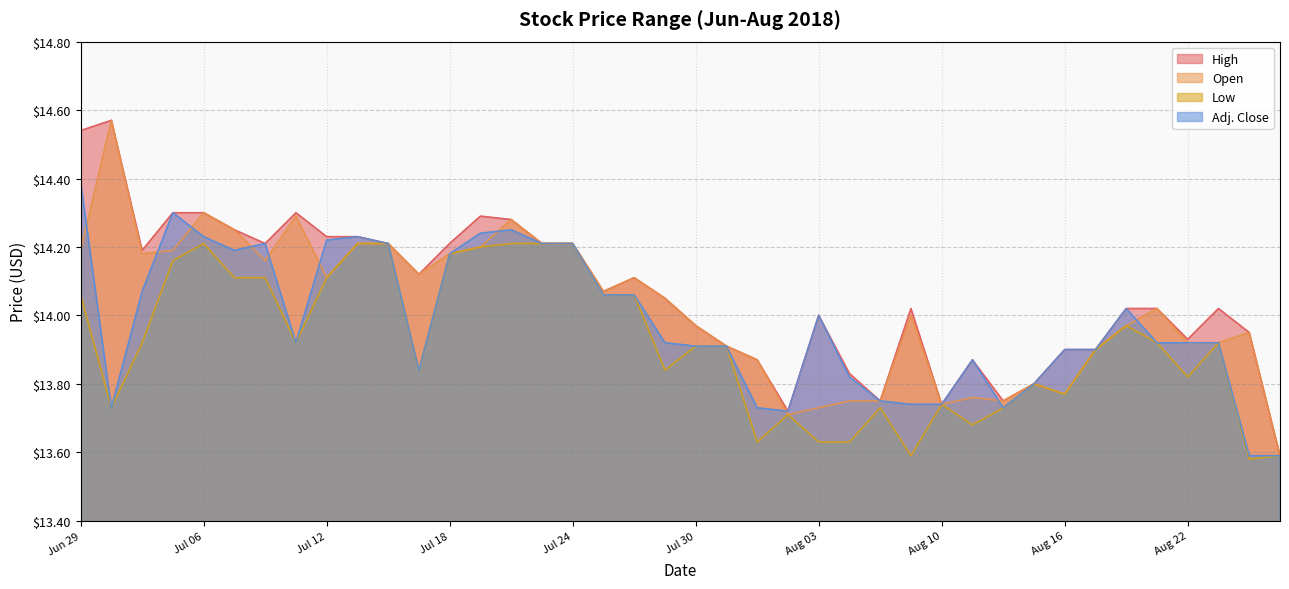

Count the number of categories in the chart.

40